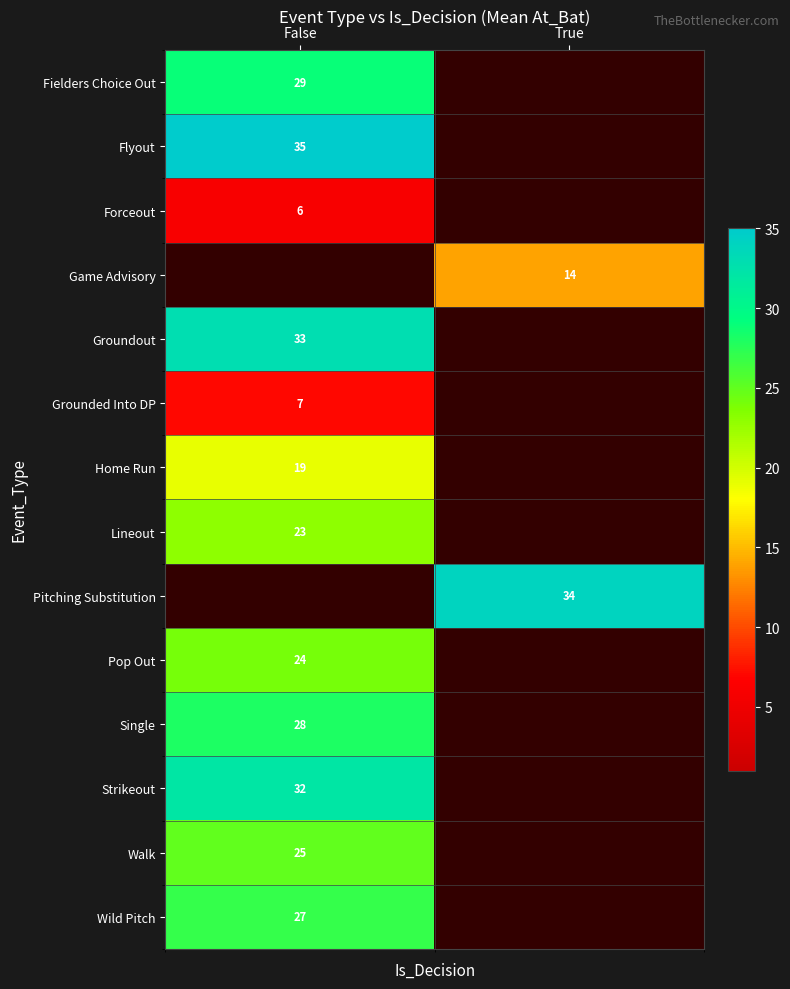

The Lineout series shows 10 at False. True or false?

False